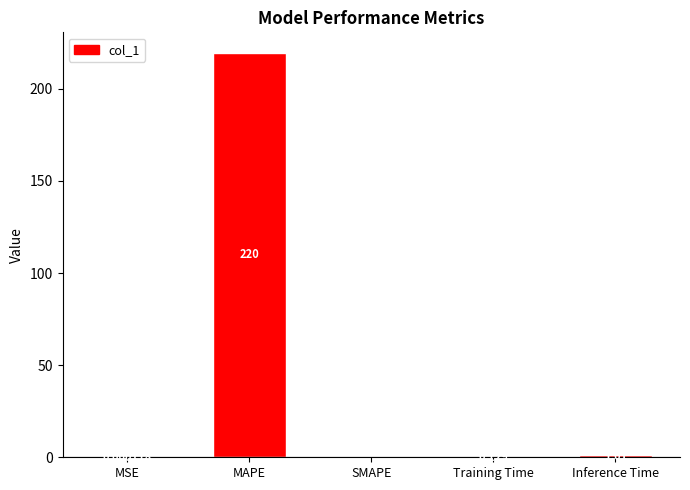

How many values exceed 0?

4